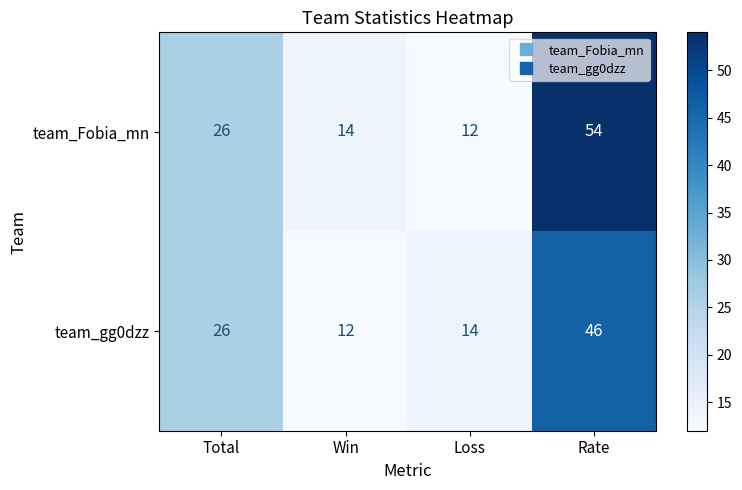

How many values in the team_gg0dzz series are below 26?

2